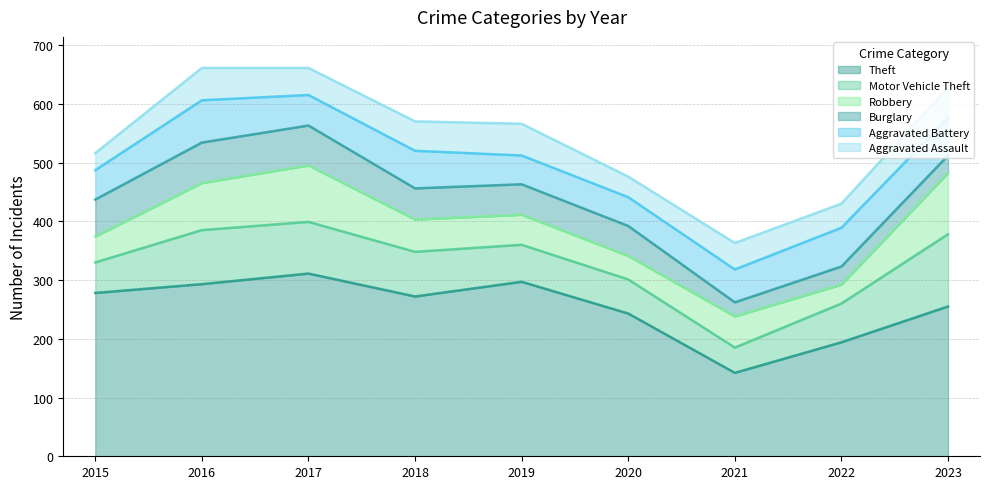

Rank the categories by Theft value from lowest to highest.

2021, 2022, 2020, 2023, 2018, 2015, 2016, 2019, 2017